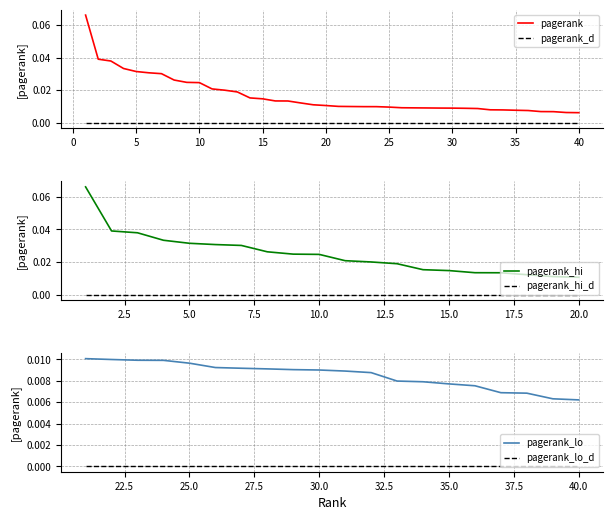

What is the sum of all values?

0.7